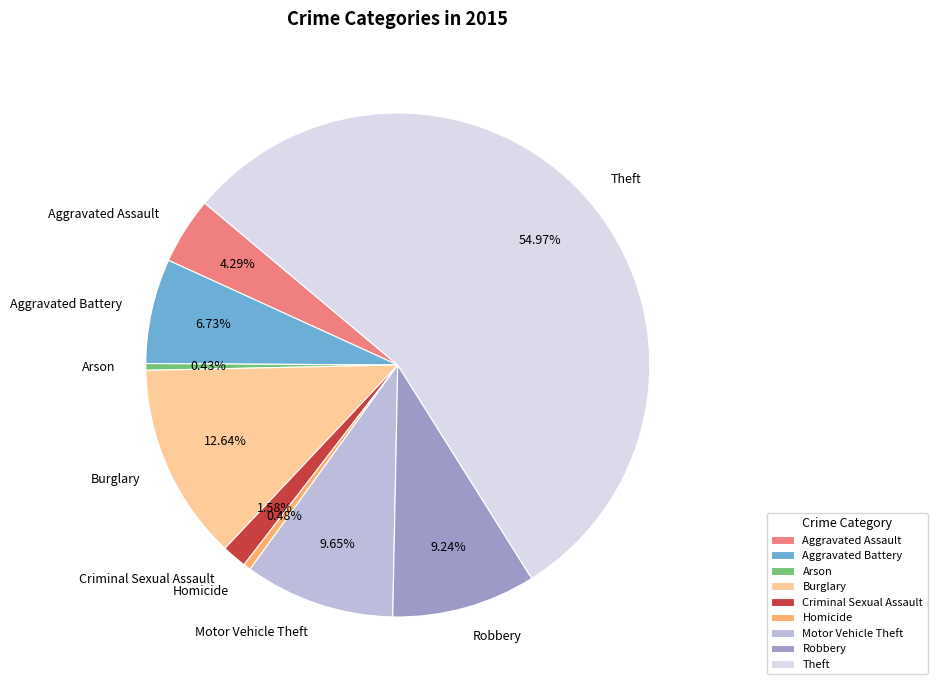

Which slice represents more than half of the pie?

Theft